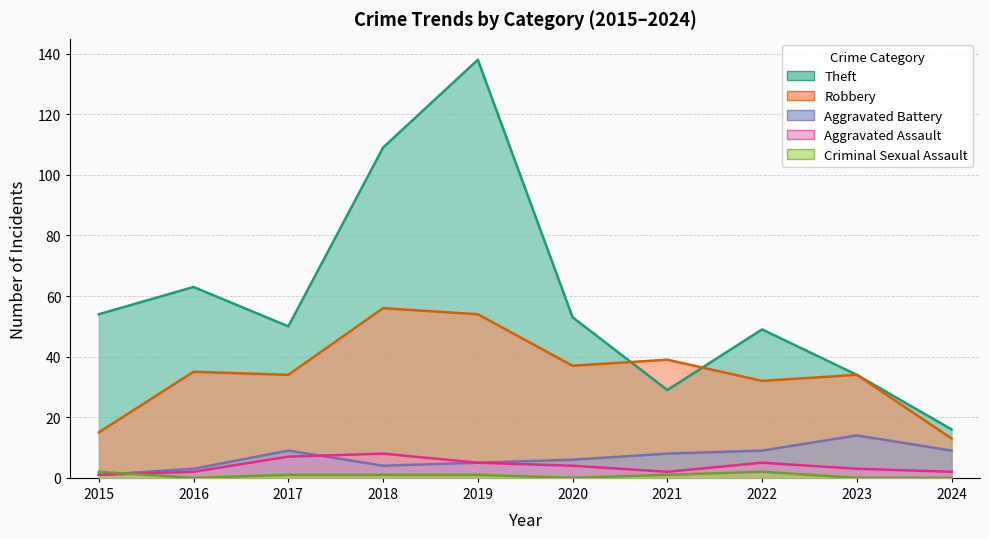

Rank the series by their maximum value, from highest to lowest.

Theft, Robbery, Aggravated Battery, Aggravated Assault, Criminal Sexual Assault